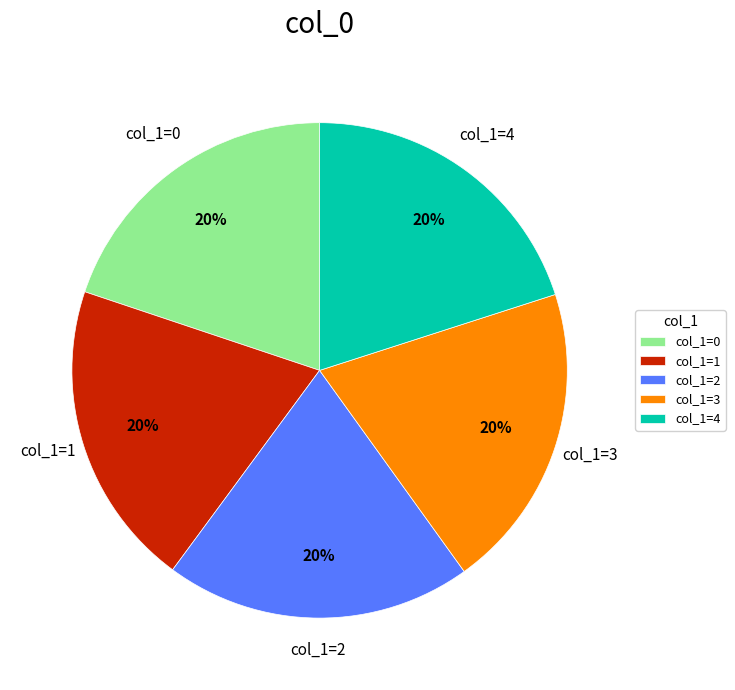

What percentage is the col_1=4 slice, to the nearest percent?

20%